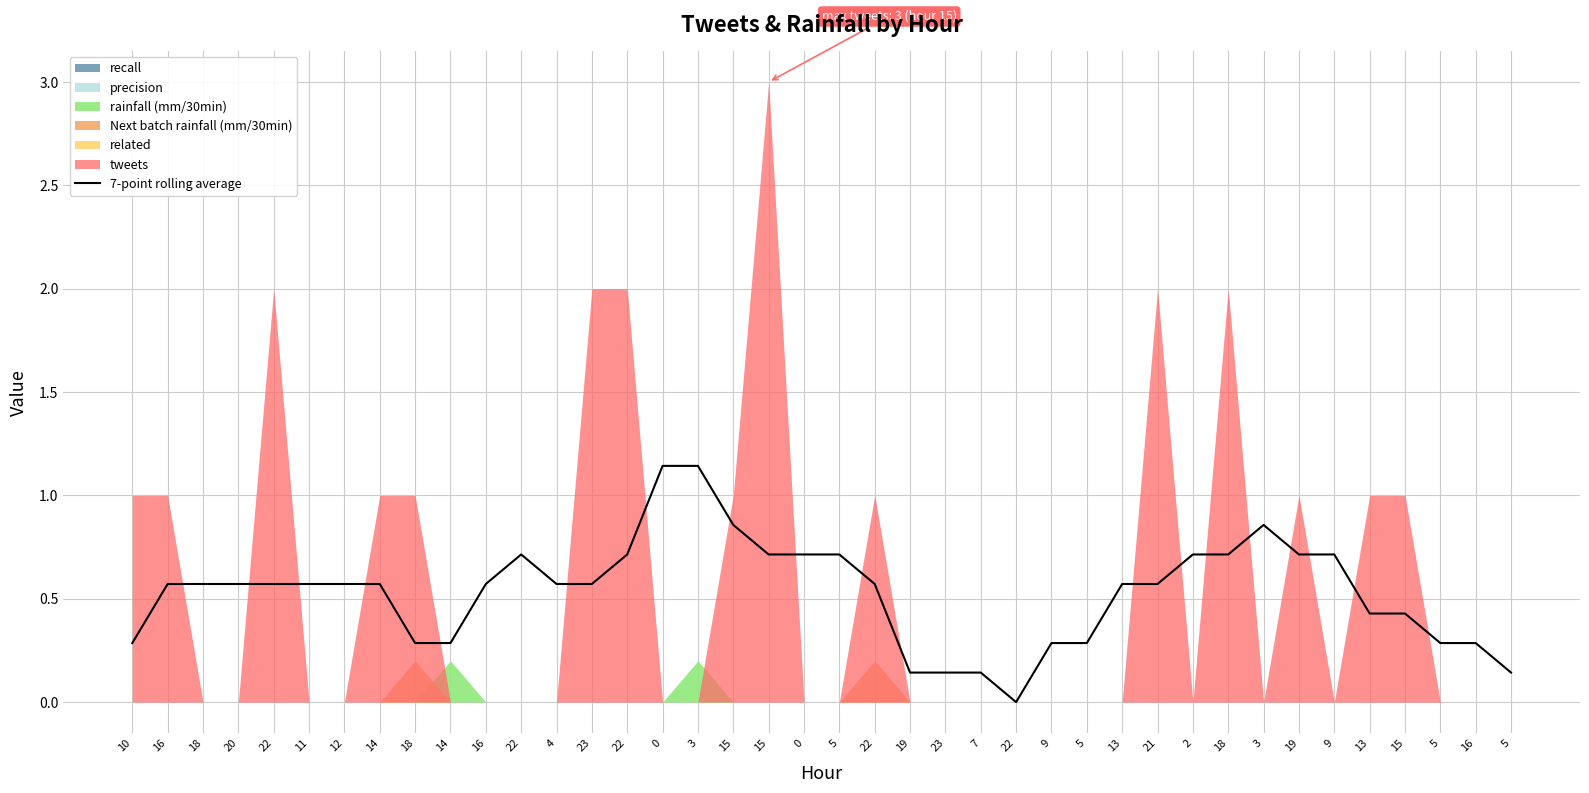

Count the number of values greater than 0.

39